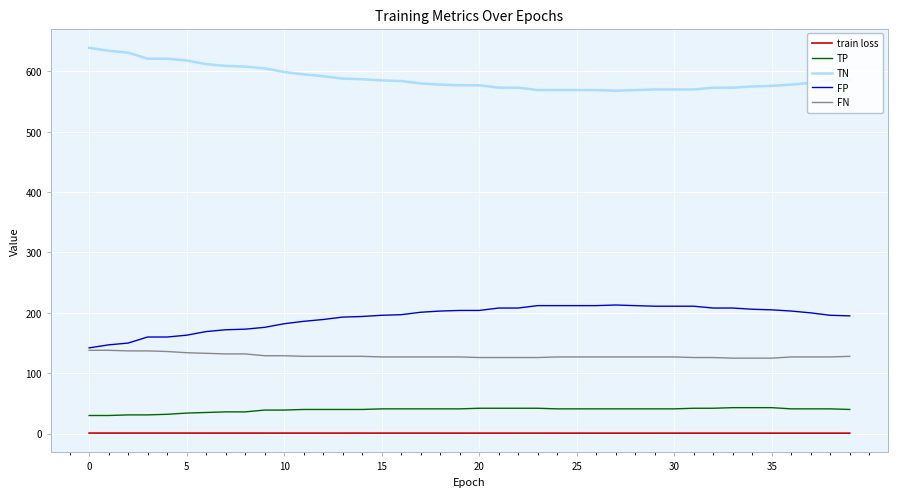

What is the highest value of the FN series?

138.0